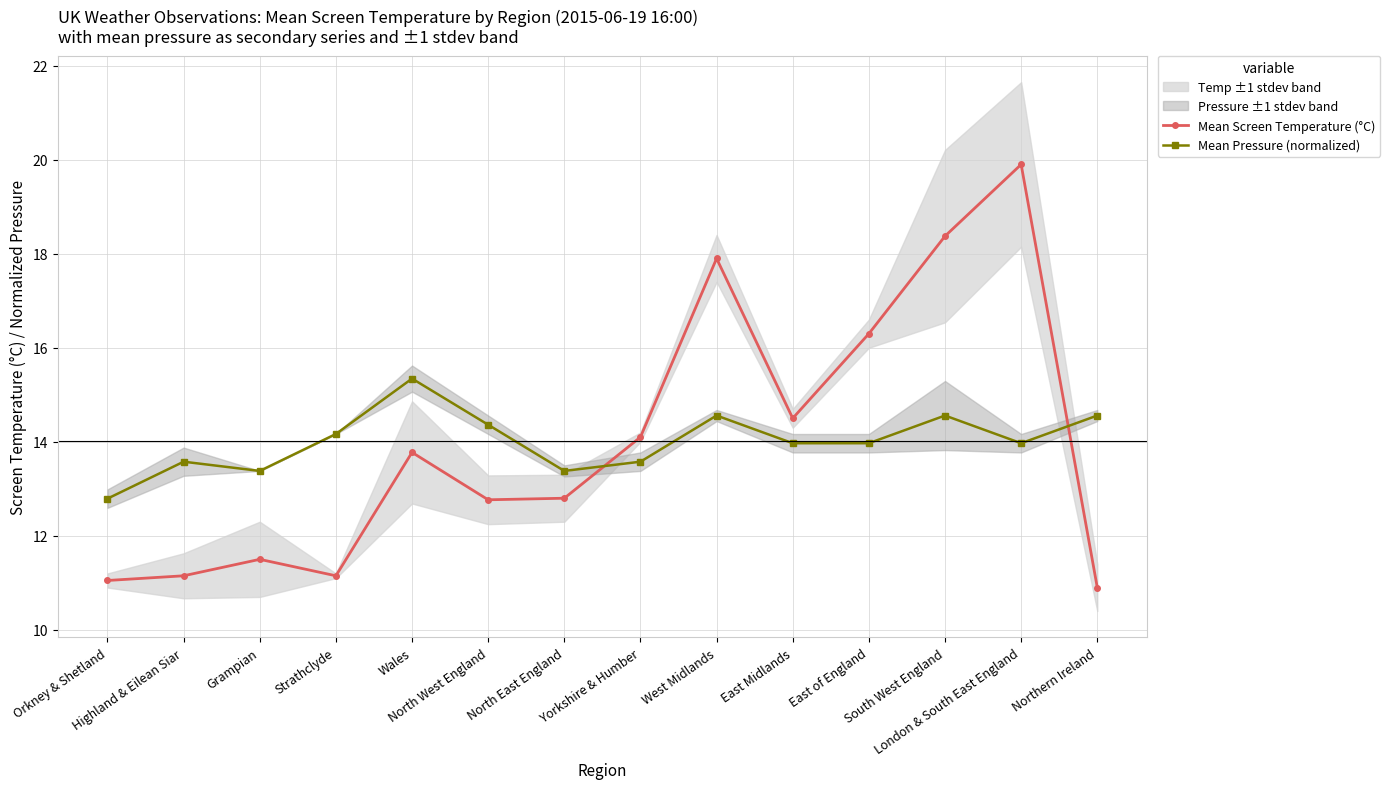

What is the highest value of the Mean Screen Temperature (°C) series?

19.9